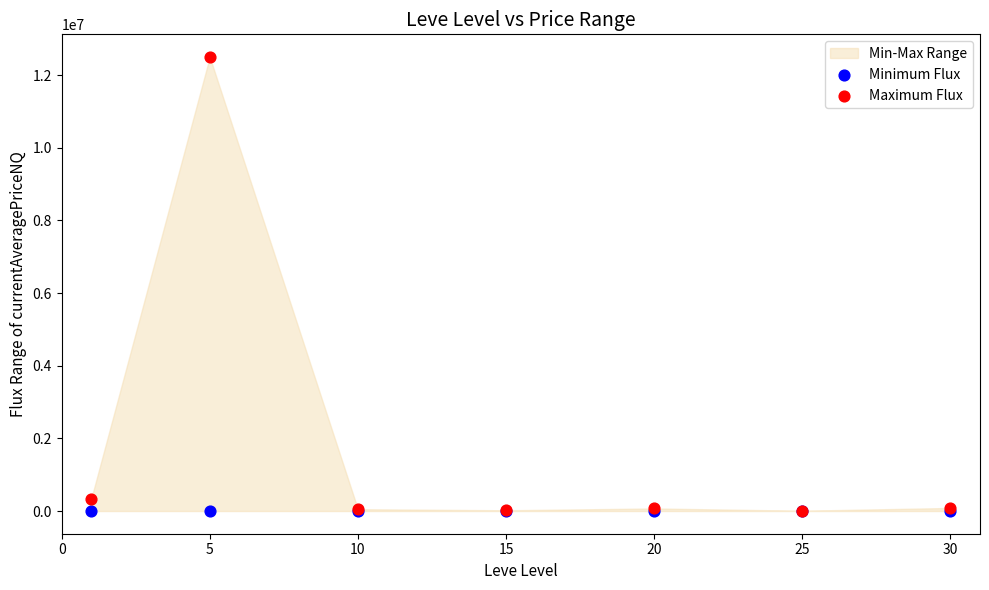

Which series contains the highest Y value?

Maximum Flux